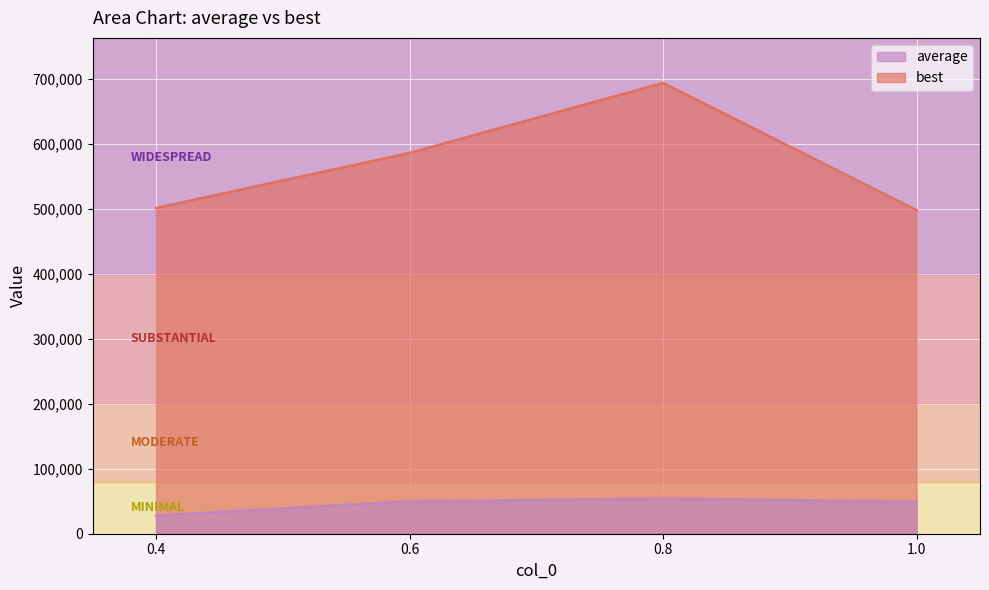

What is the difference between the second highest and second lowest values in the average series?

462.2